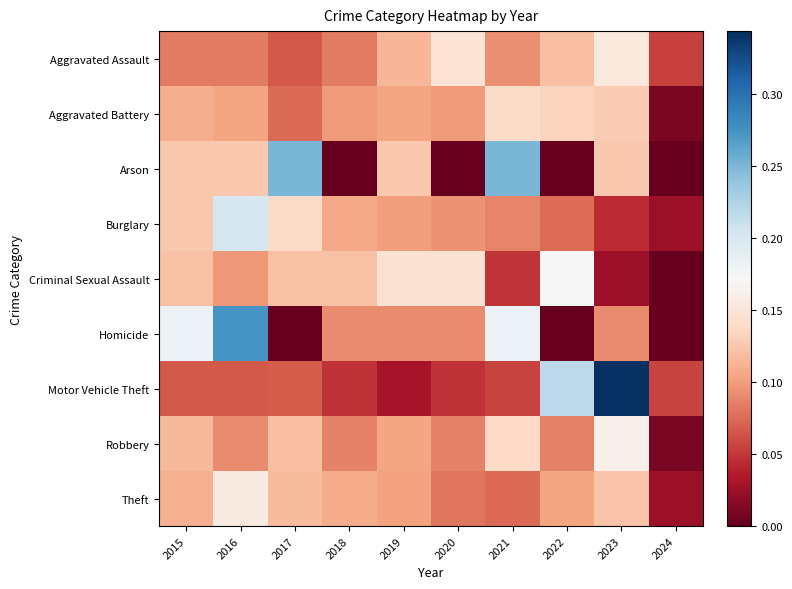

Which series changed the most between 2017 and 2018?

Arson